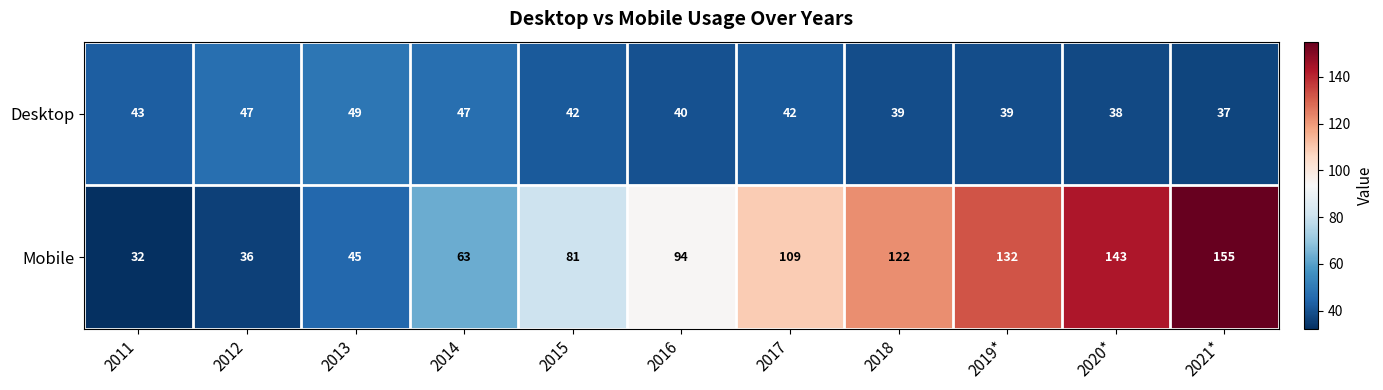

What is the difference between the Mobile values at 2019* and 2015?

51